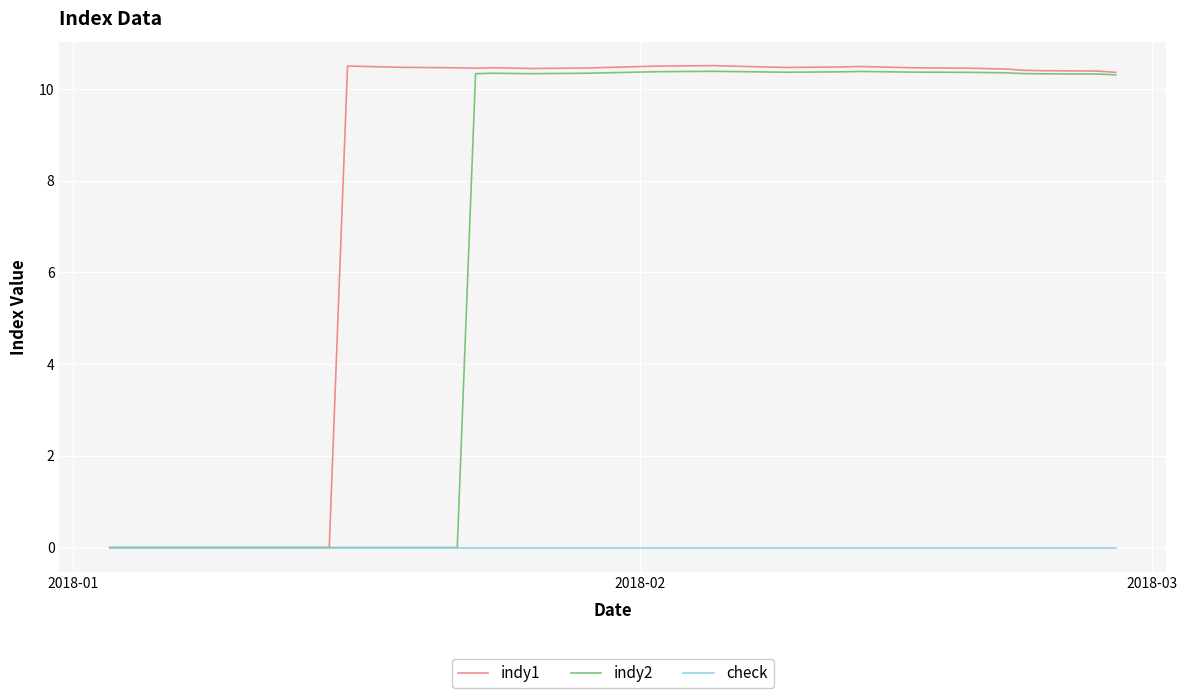

What is the greatest value displayed?

10.5